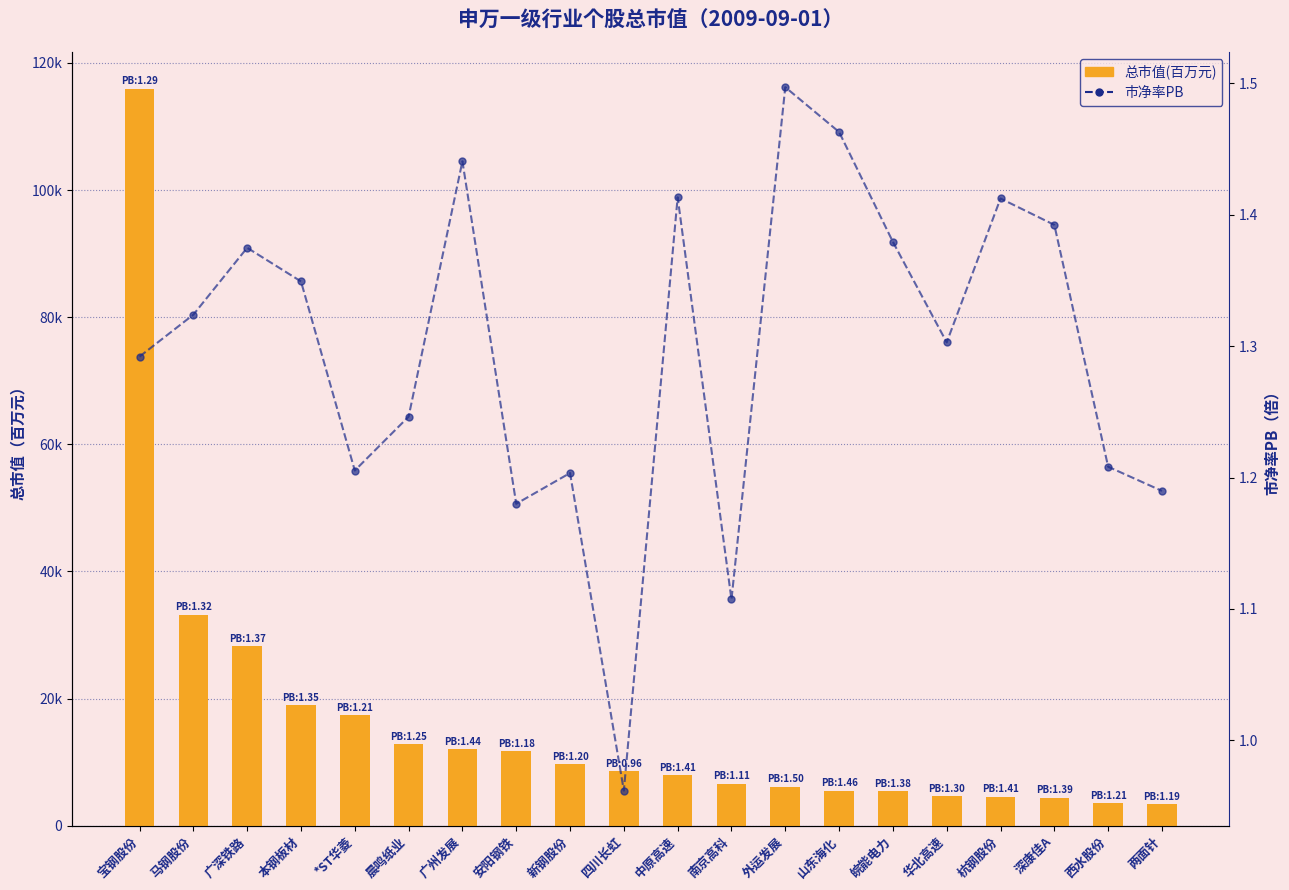

Between 晨鸣纸业 and 华北高速, which series saw the biggest shift?

总市值(百万元)